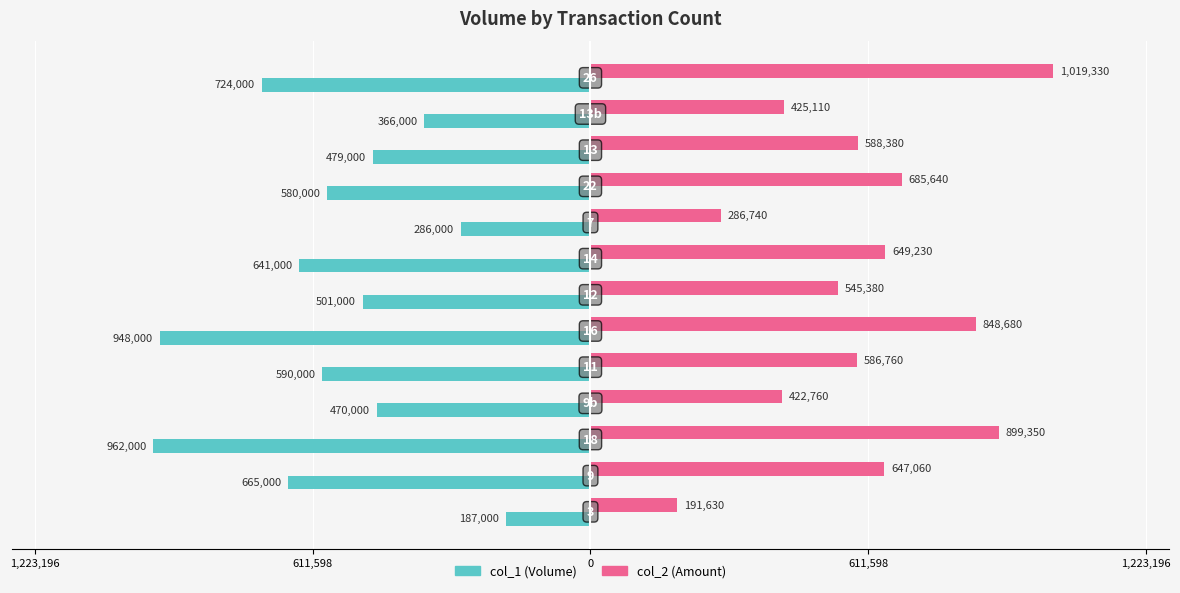

The value of col_2 at 611,598 is 240627. True or false?

False